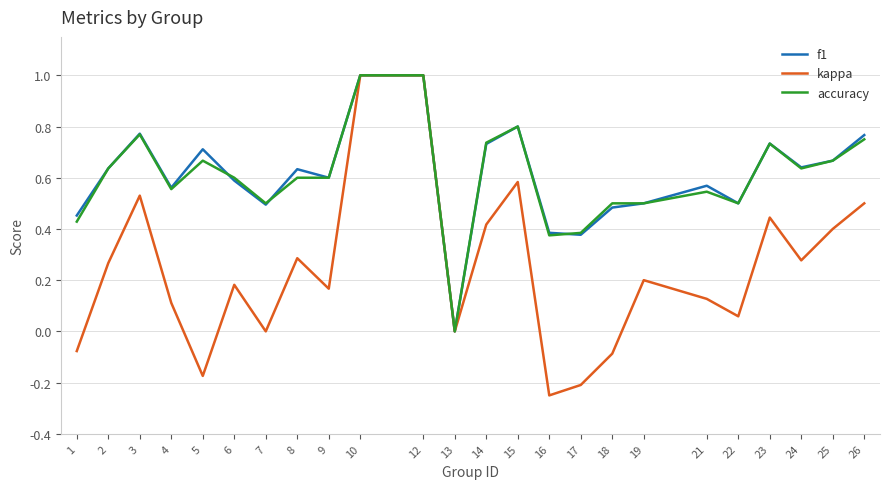

Which series has the largest range (max minus min)?

kappa